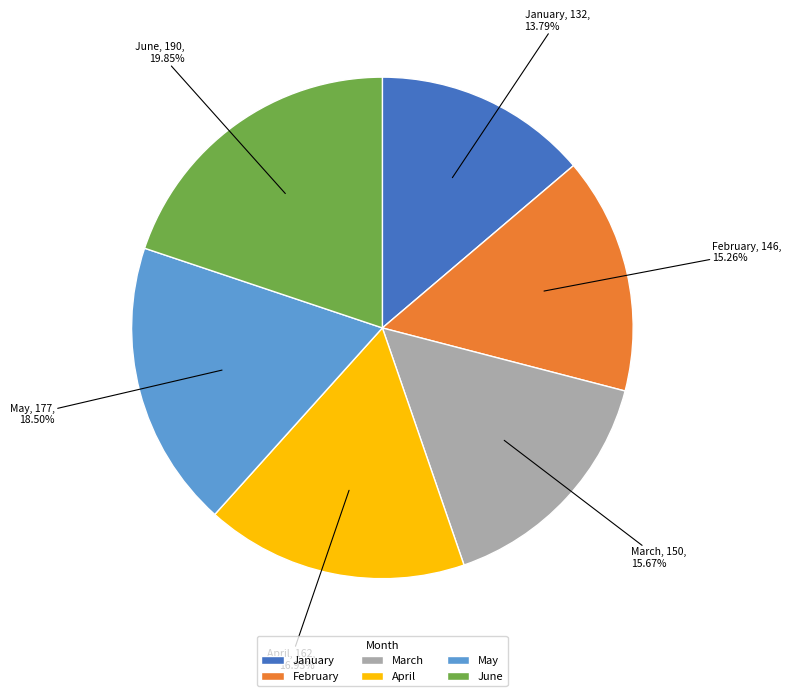

Combined, do May and June account for over 50%?

No